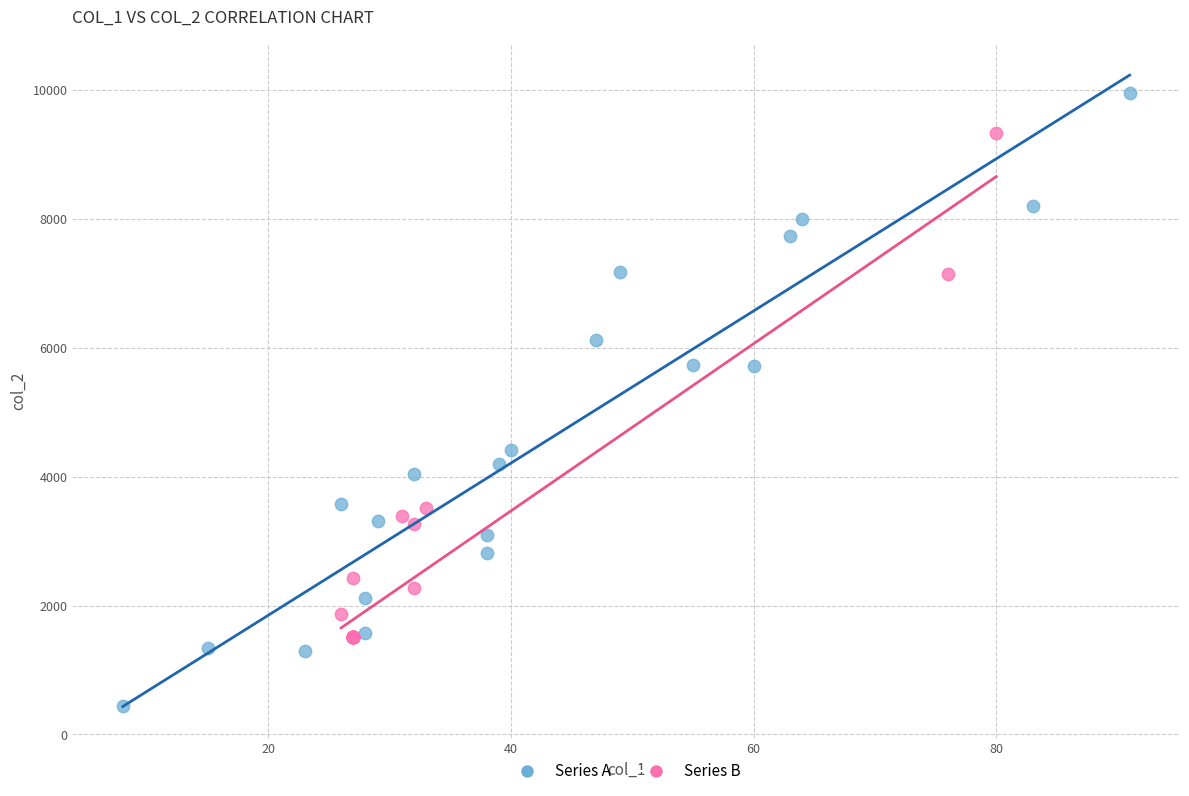

Which series contains the lowest Y value?

Series A